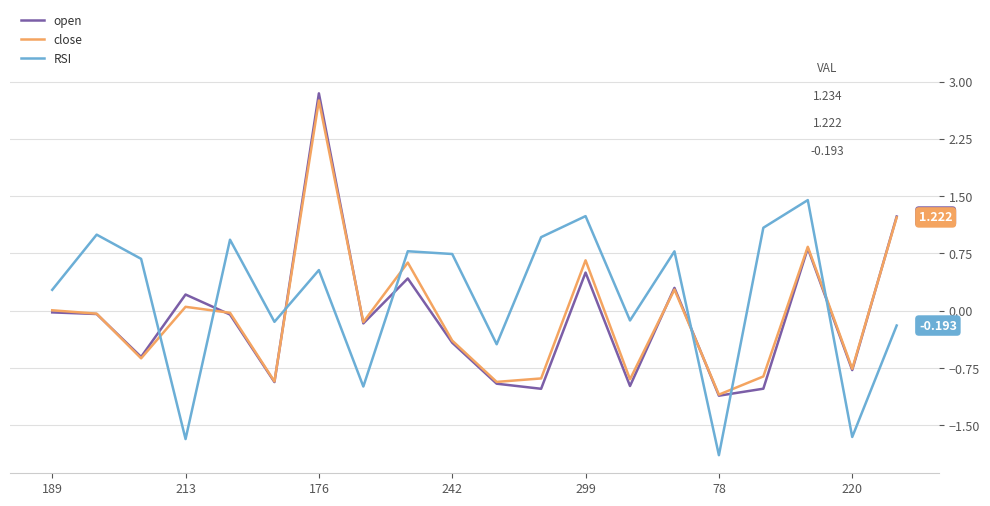

What is the sum of all close values?

-1.1